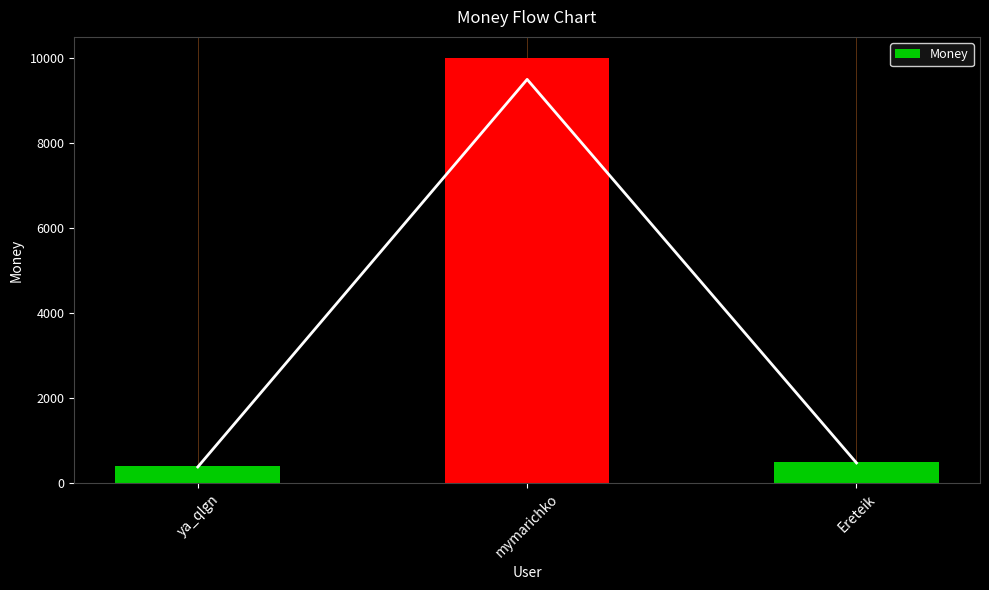

What is the average value?

3633